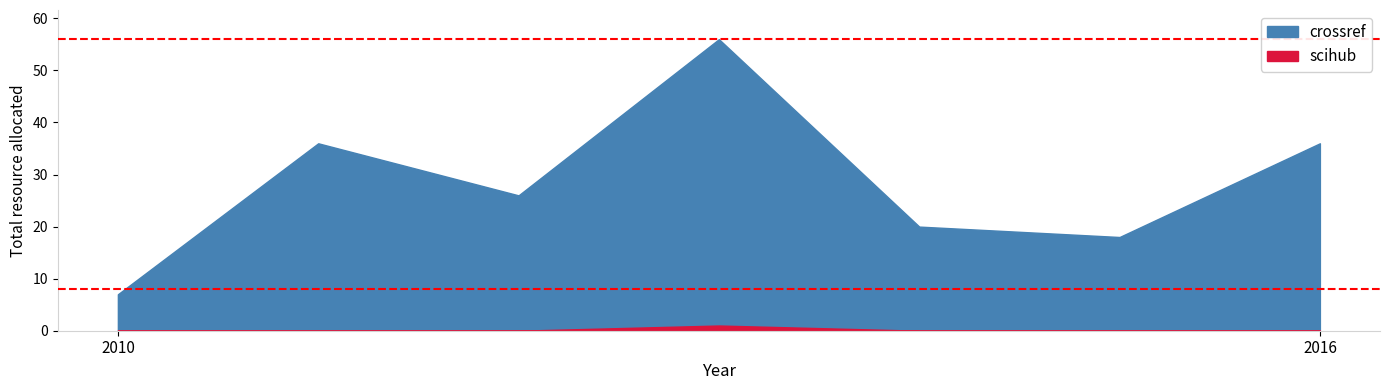

At which label is crossref closest to 31?

2011